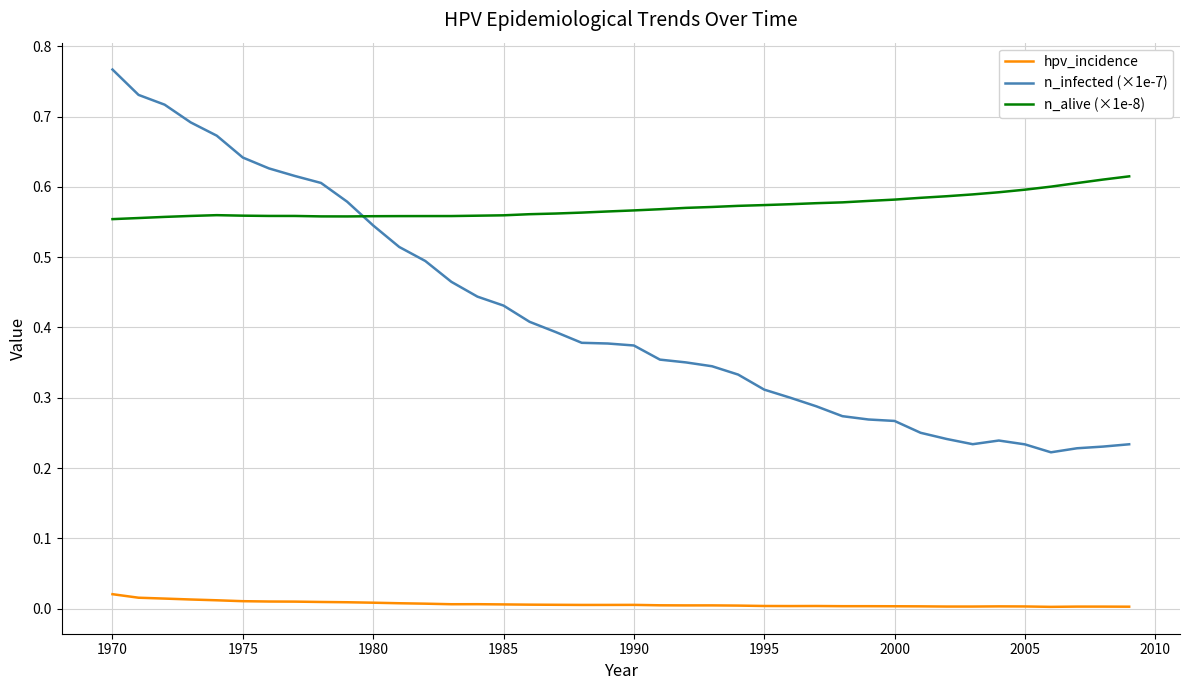

Which series has the widest spread of values?

n_infected (×1e-7)